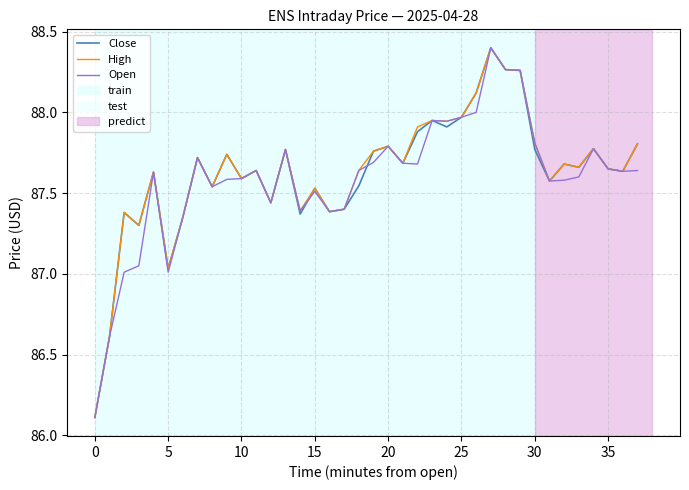

How many interior local peaks does the Close series have?

12